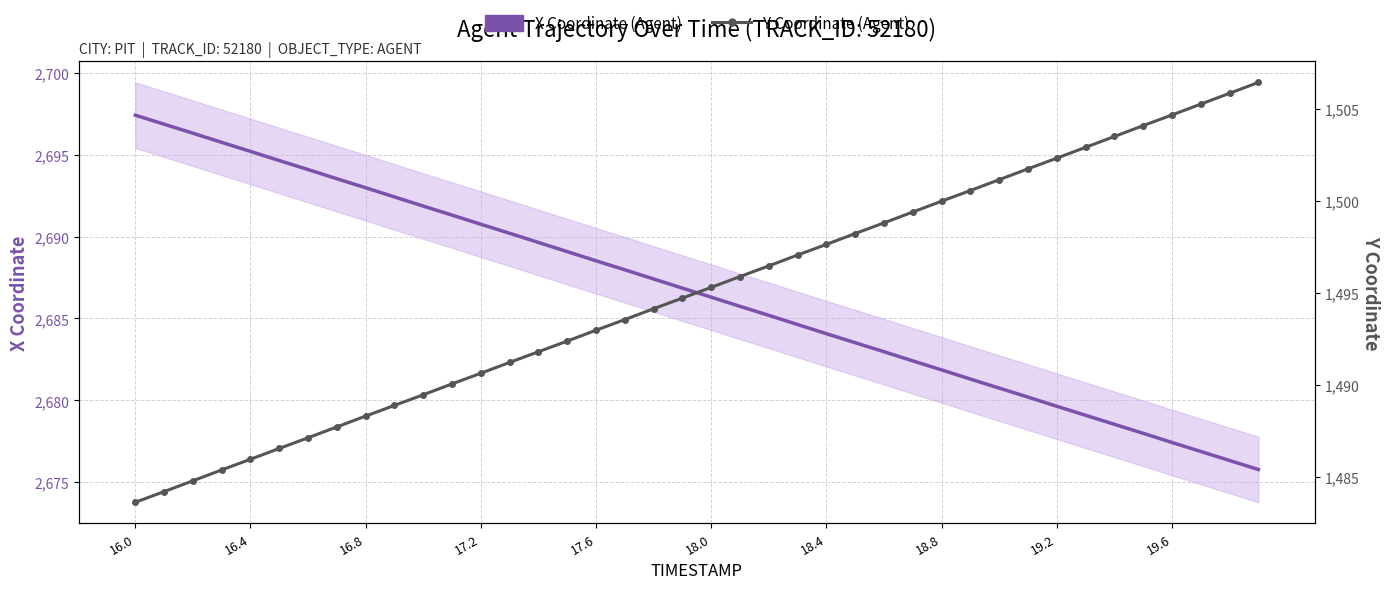

Which series changed the most between 16.8 and 19.2?

Y Coordinate (Agent)